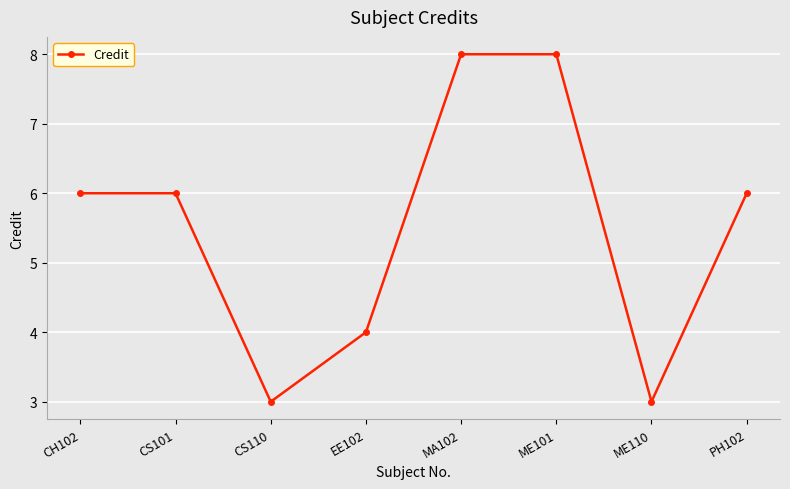

What is the label of the 2nd point from the right?

ME110